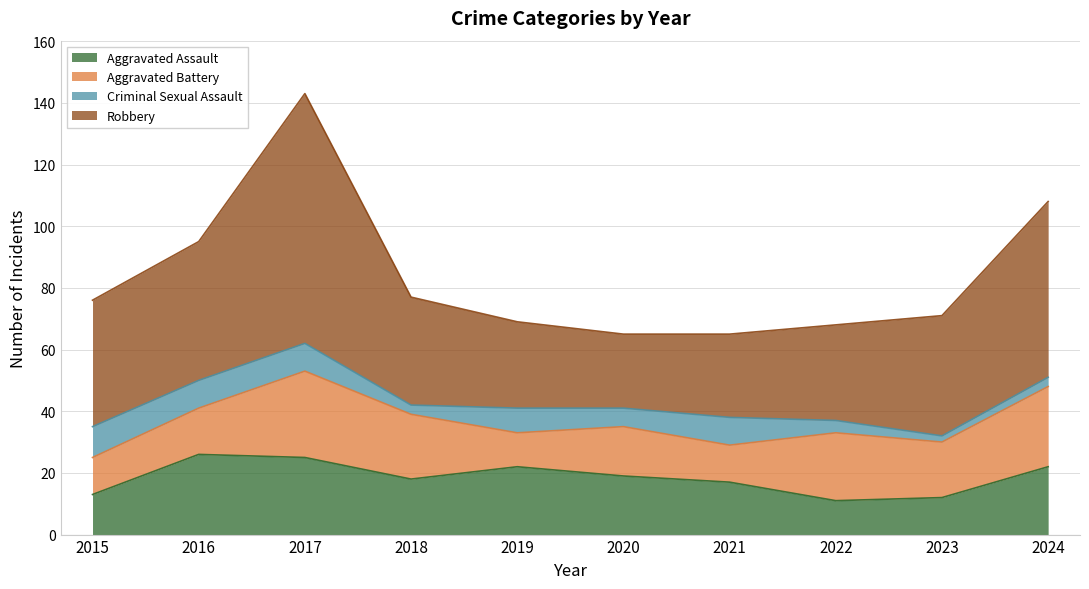

At which label does Aggravated Assault first exceed 19?

2016